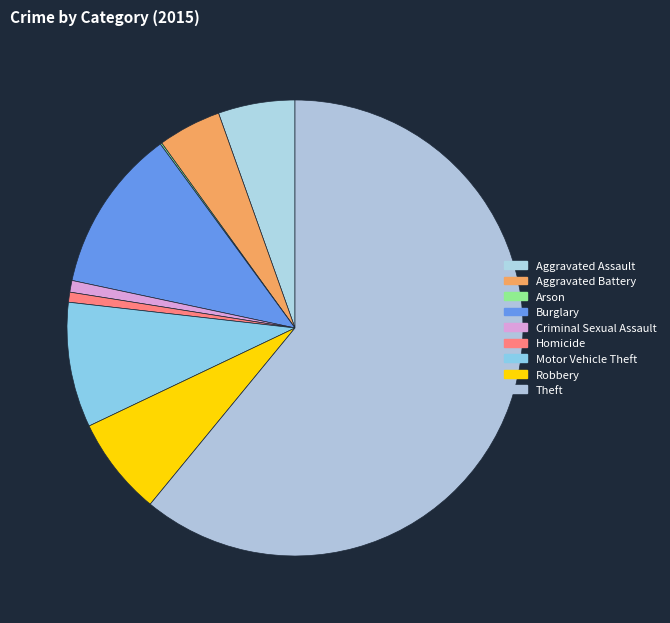

Which slice represents more than half of the pie?

Theft